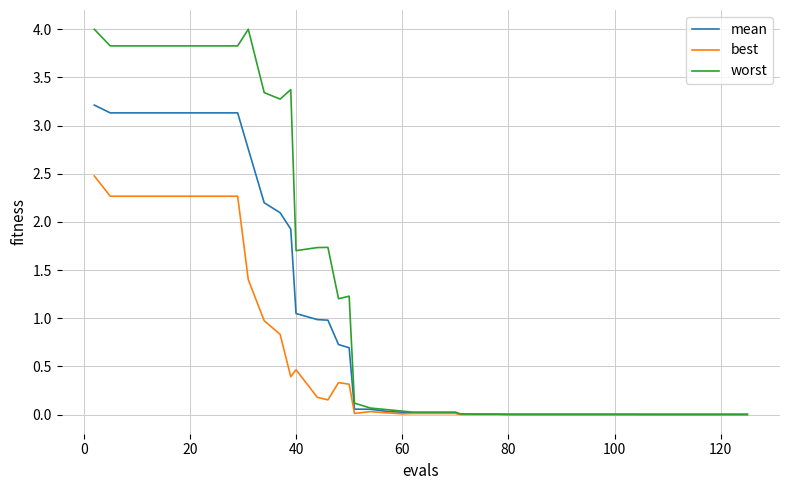

What is the sum of all worst values?

52.8